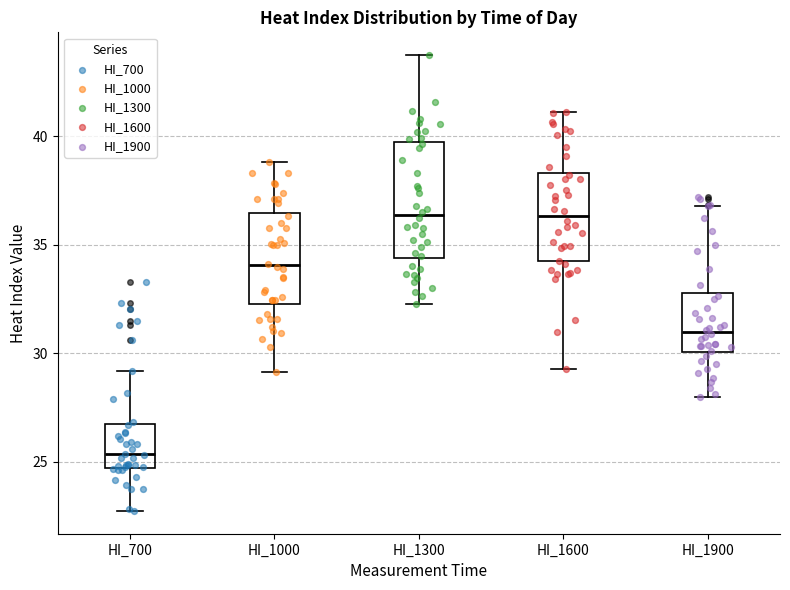

Which box is the tallest, from its lower edge to its upper edge?

HI_1300